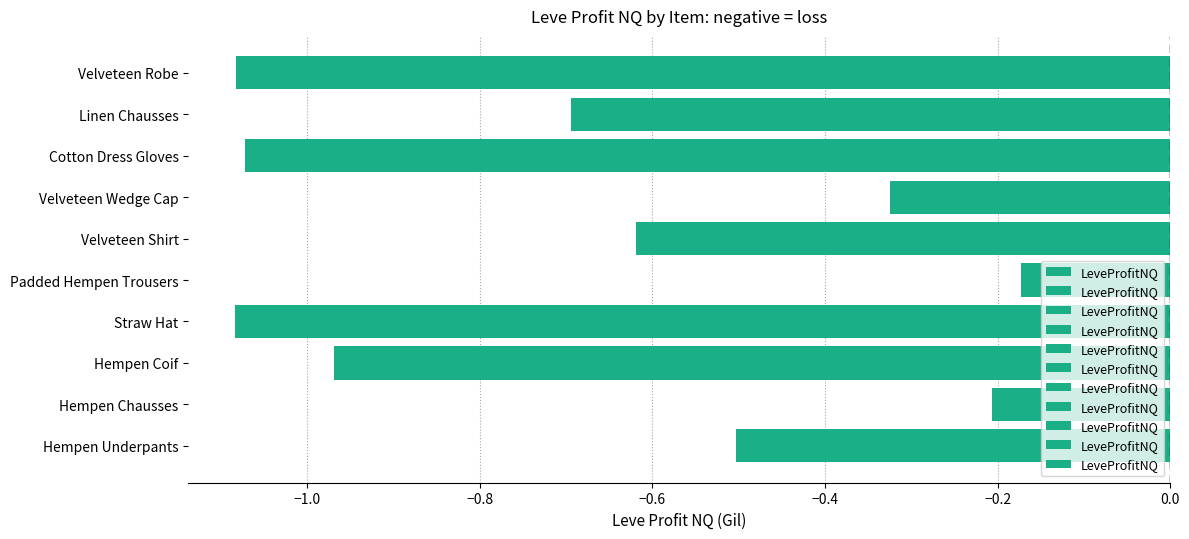

What is the average value?

-0.7